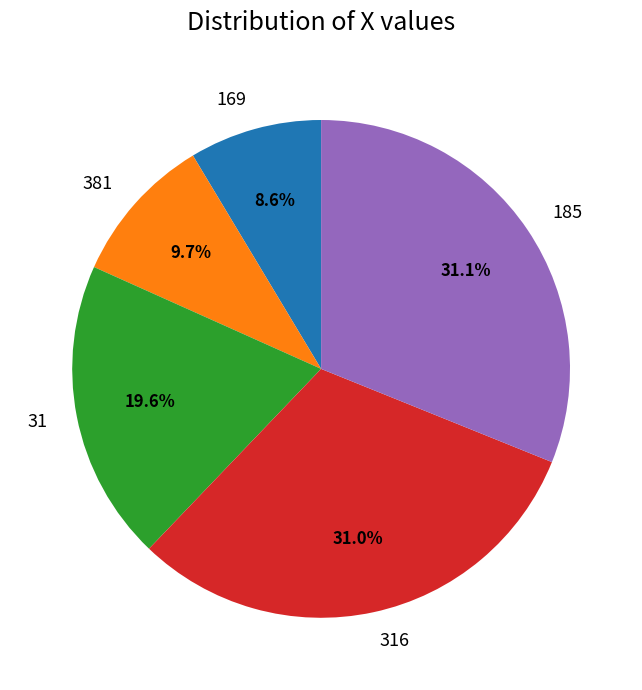

True or false: 381 accounts for 10% of the total.

True